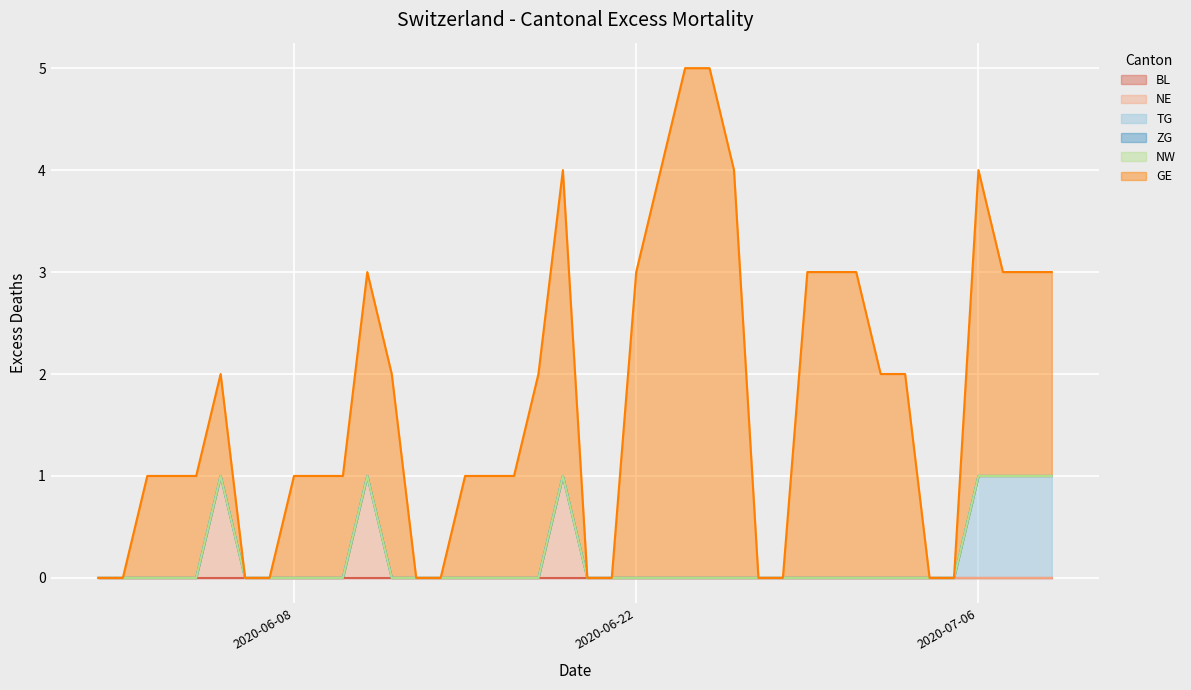

Does the chart display data point markers on the line(s)?

No